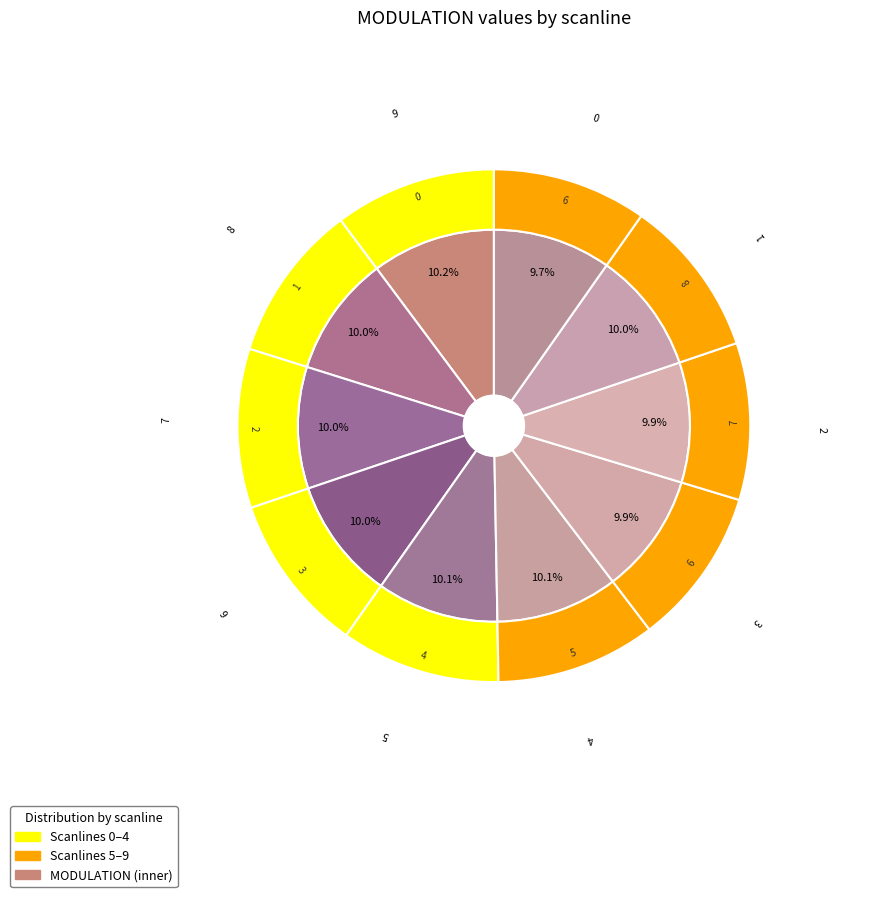

Is there a majority slice in this chart?

No